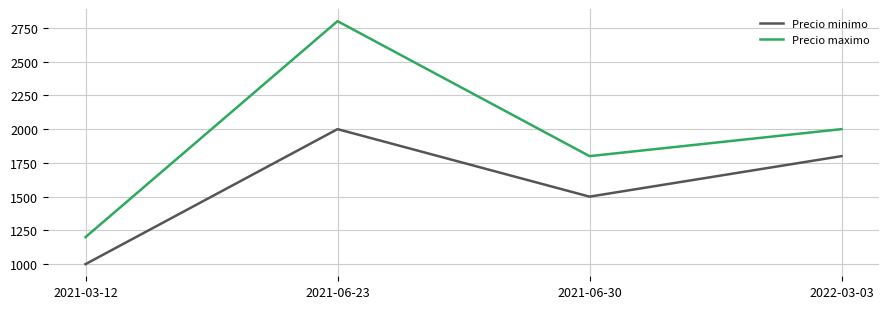

True or false: Precio maximo has more than 2 points higher than both neighbors.

False